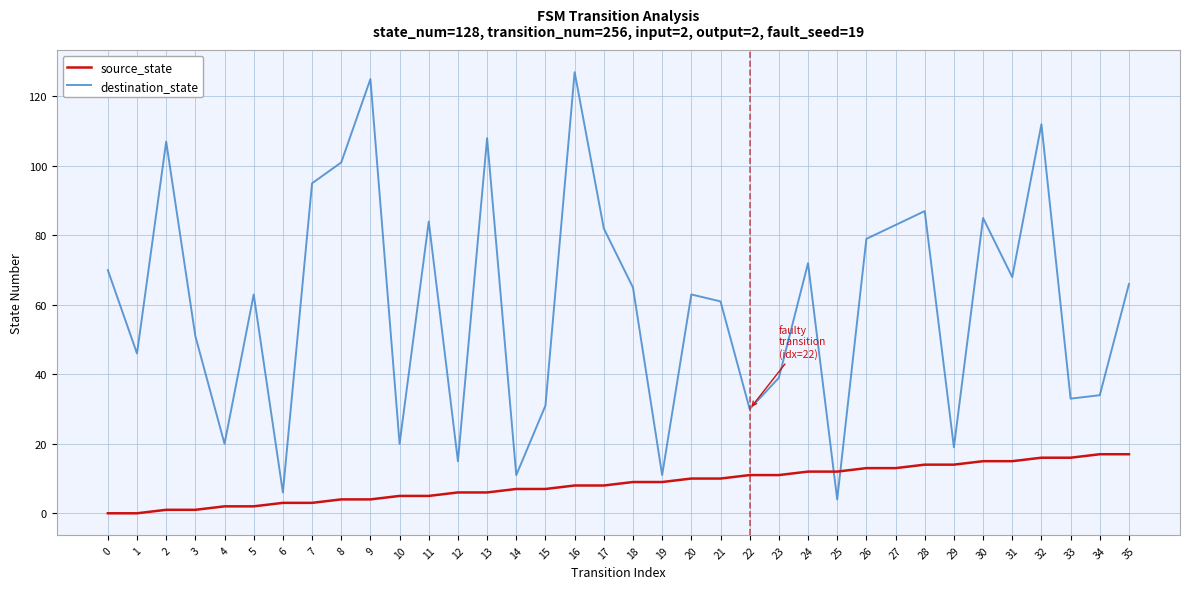

How many values in the destination_state series are below 65?

18